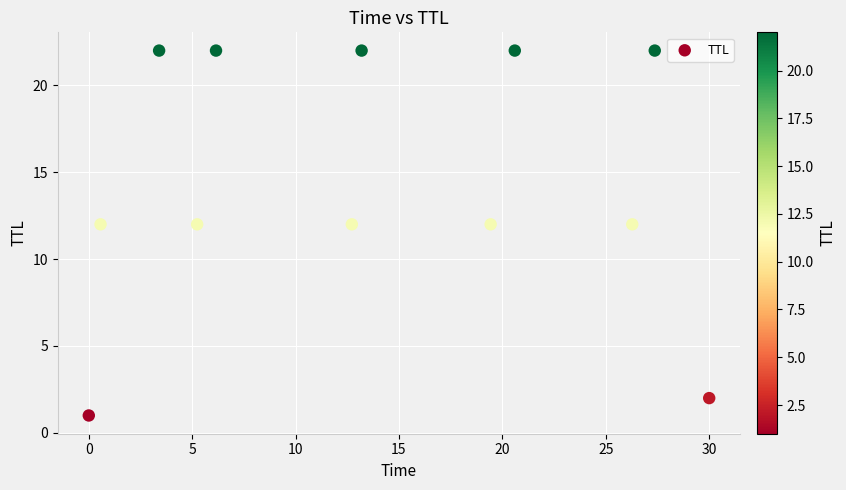

What is the average Y value?

14